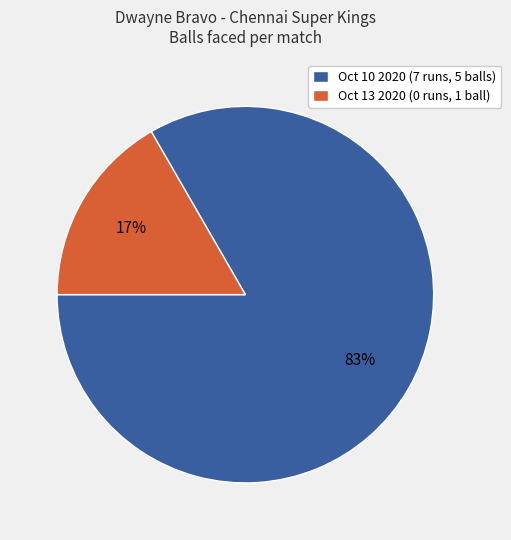

How many slices are in this pie chart?

2